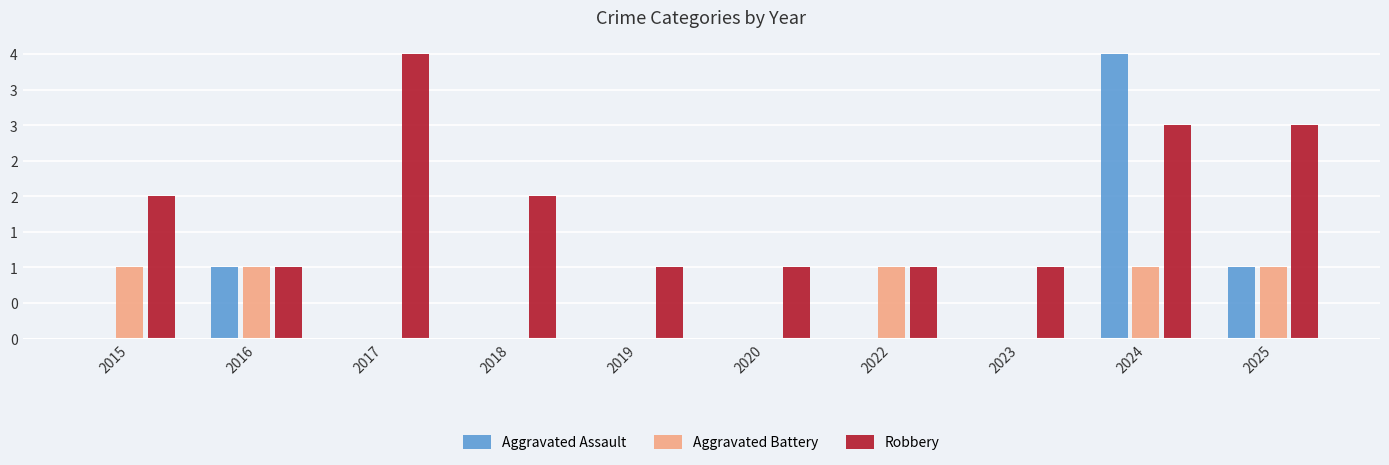

What are all the series names shown in the legend?

Aggravated Assault, Aggravated Battery, Robbery